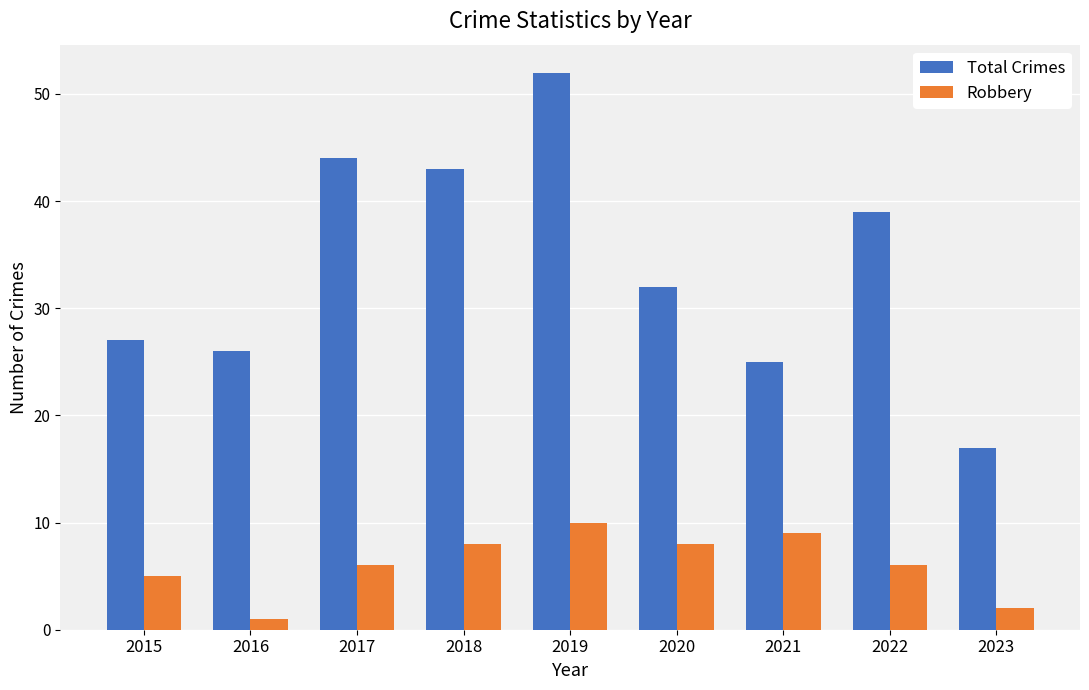

True or false: Total Crimes has a value of 52 at 2019.

True